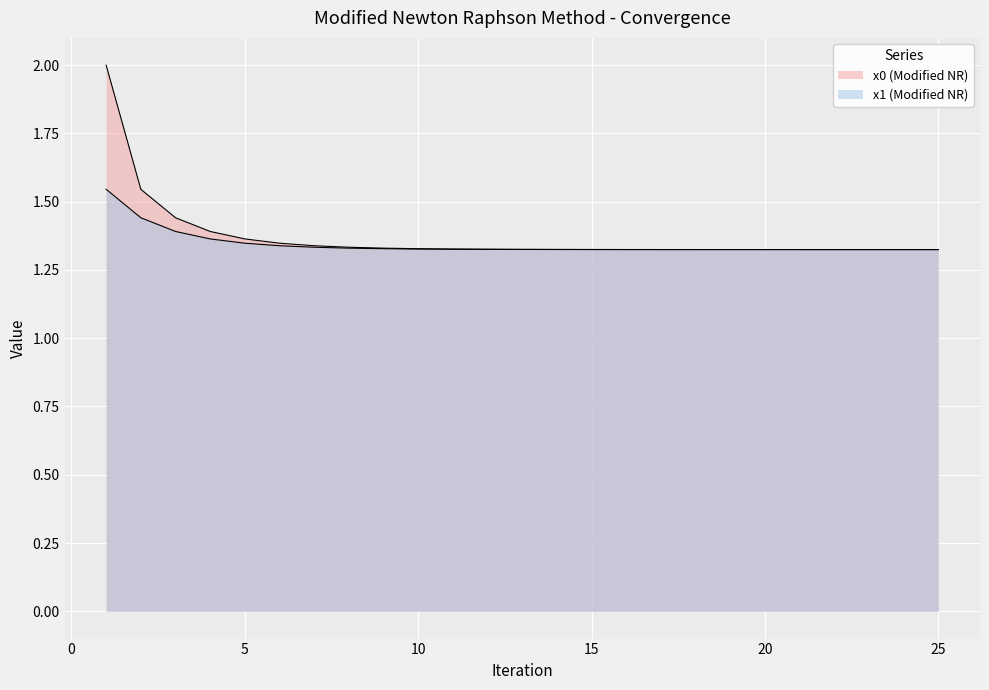

What is the minimum value for x1 (Modified NR)?

1.3